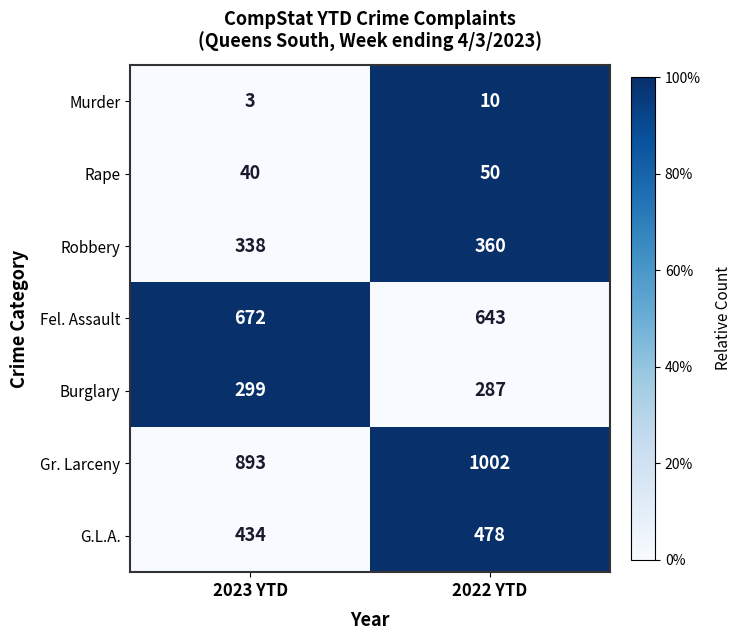

What is the maximum value shown in the chart?

1002